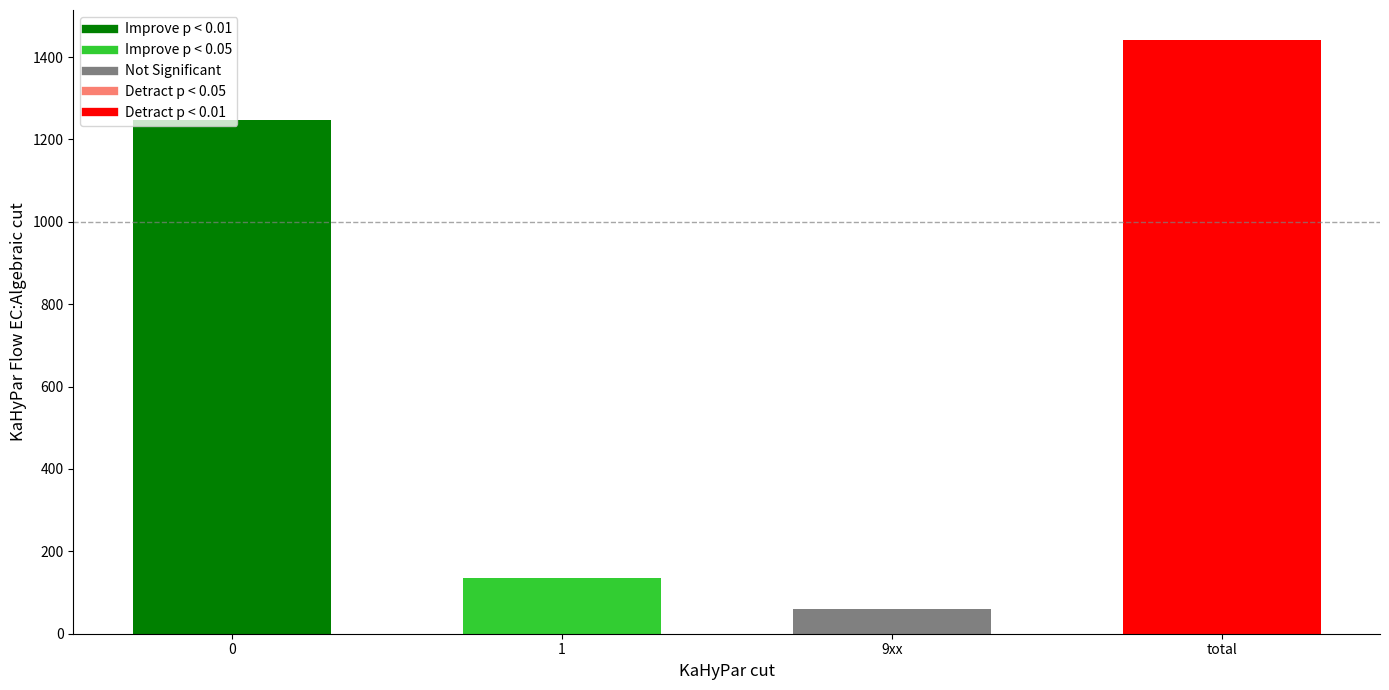

List the labels in order of value, smallest first.

9xx, 1, 0, total